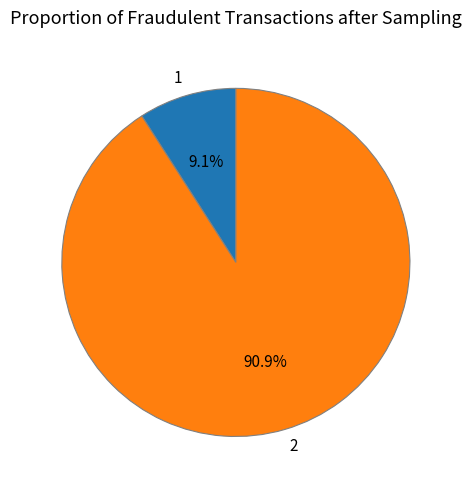

Approximately how many times larger is the value at 1 compared to 2?

0.1